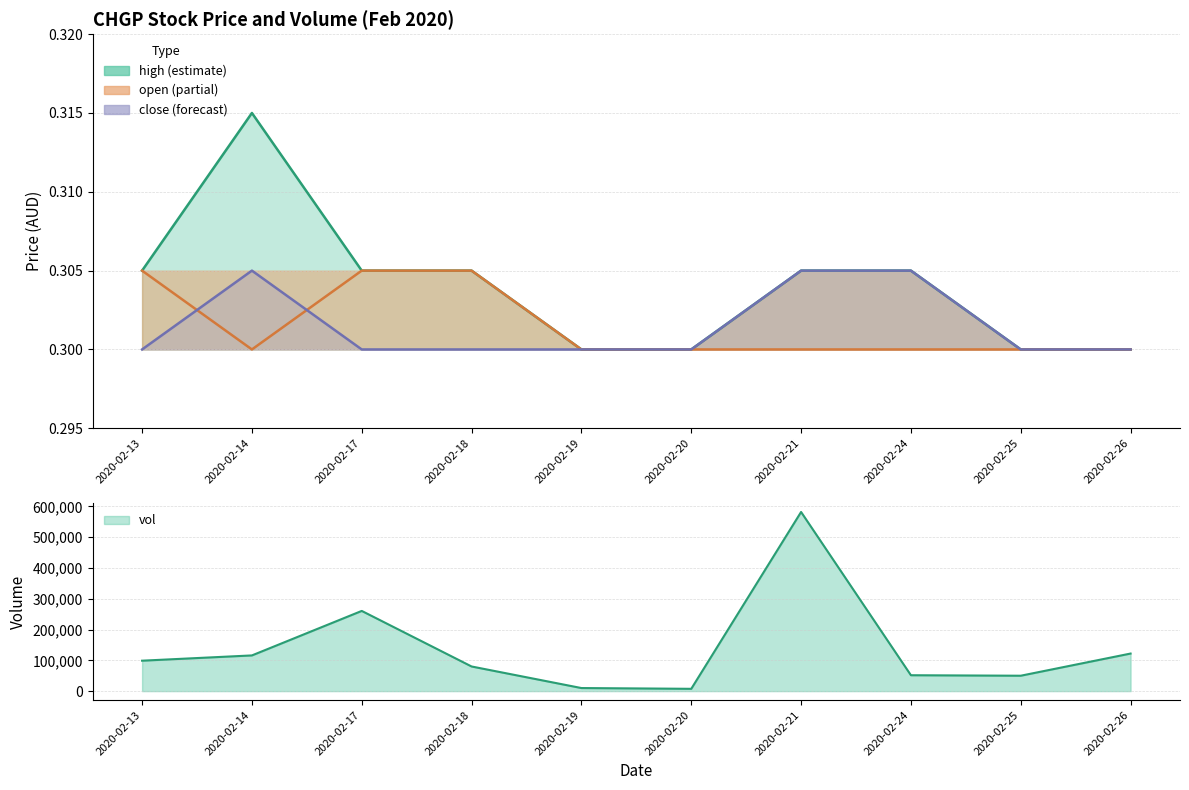

What are all the series names shown in the legend?

high, open, close, vol